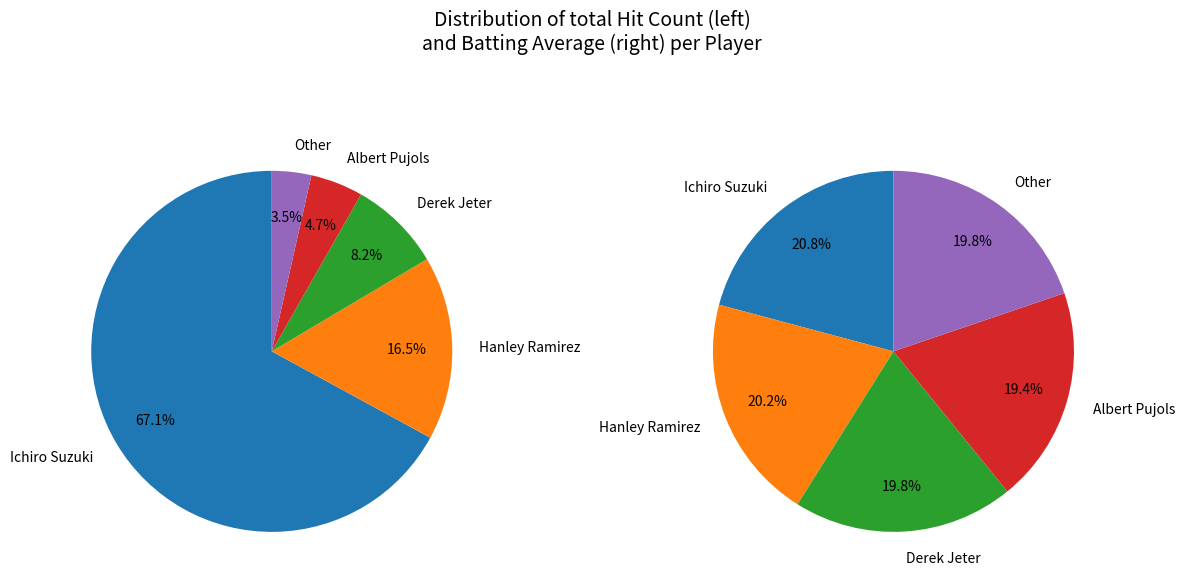

At Other, list the series in order from largest to smallest.

Hit Count, Batting Average